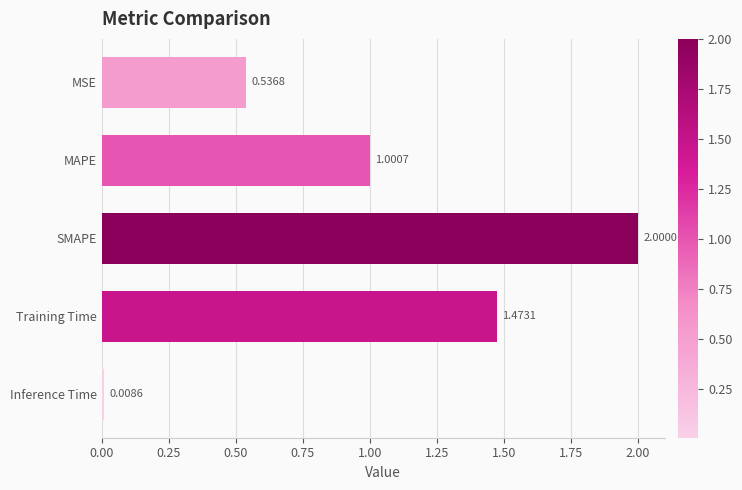

Where is the data nearest to the value 1?

MAPE